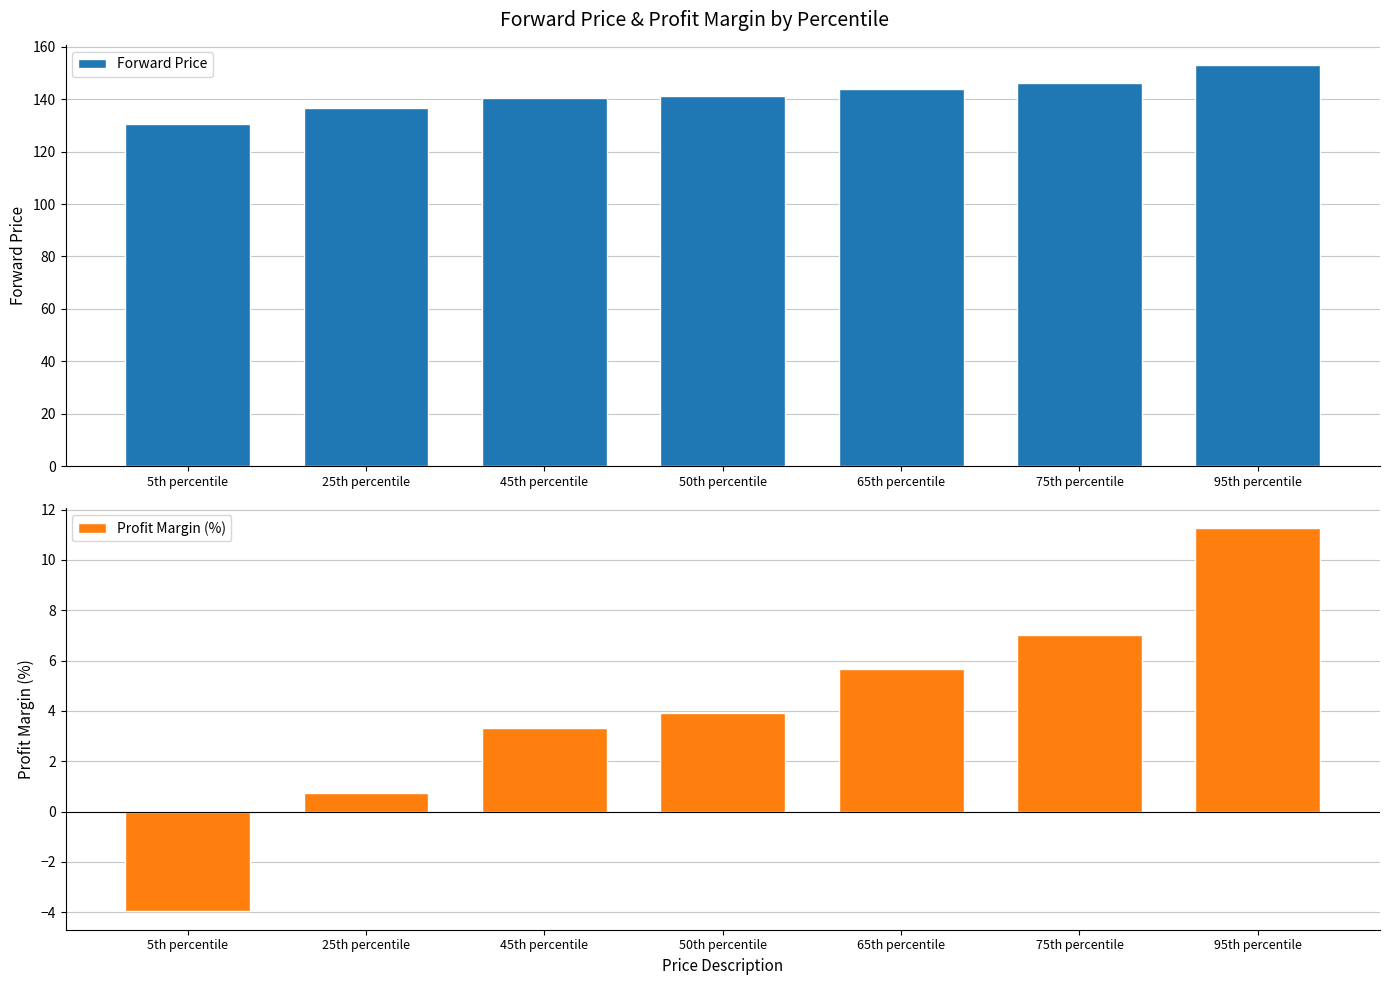

What is the sum of the Profit Margin (%) values at 5th percentile and 95th percentile?

7.3